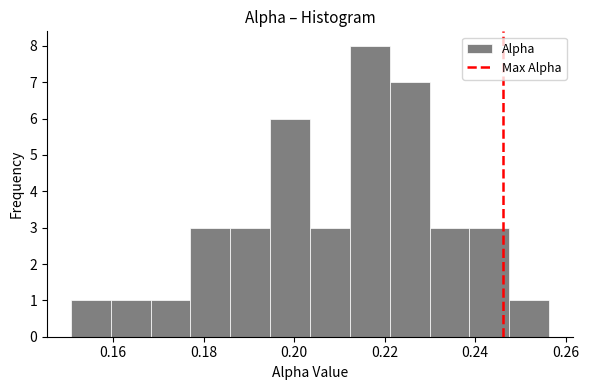

What is the height of the bar covering 0.238 to 0.248 on the x-axis? Neither the bar edges nor the heights are printed on the chart, so give them approximately, as read against the axes.

3